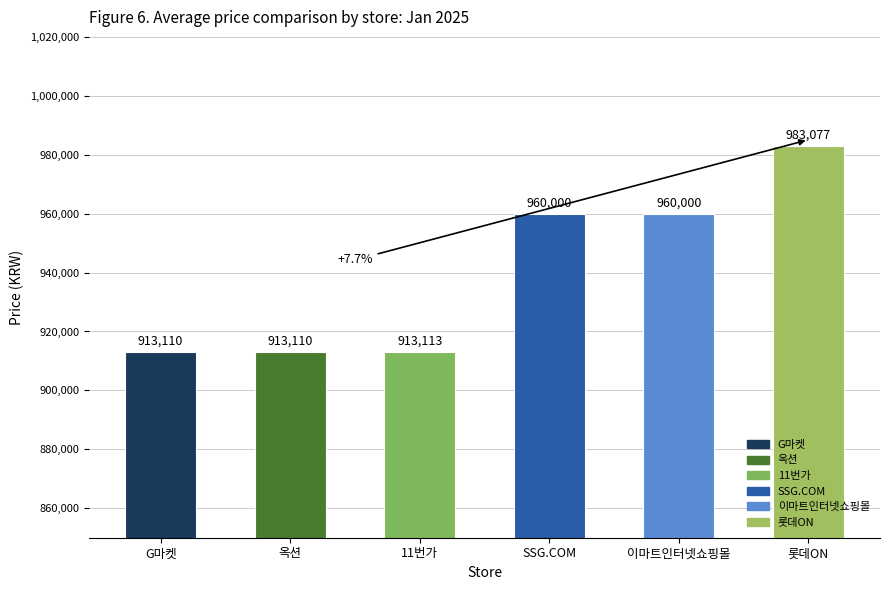

Reading left to right, extract all data points from this chart.

913110	913110	913113	960000	960000	983077